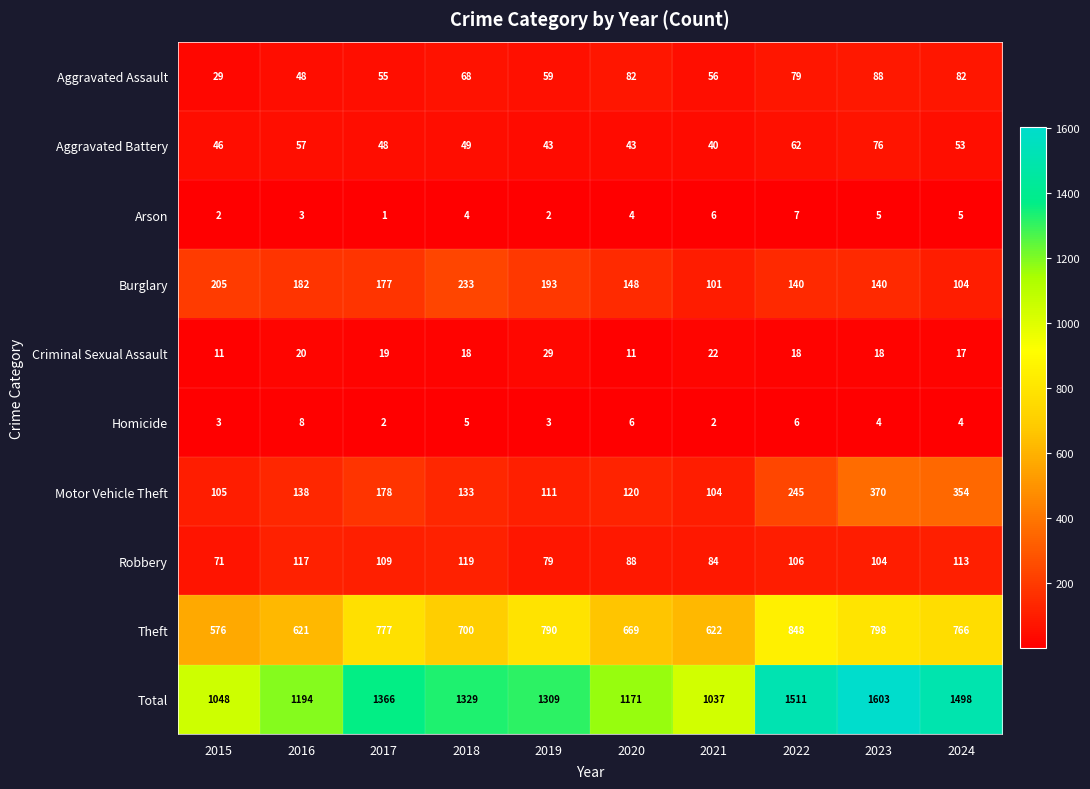

What is the difference between the Motor Vehicle Theft values at 2023 and 2022?

125